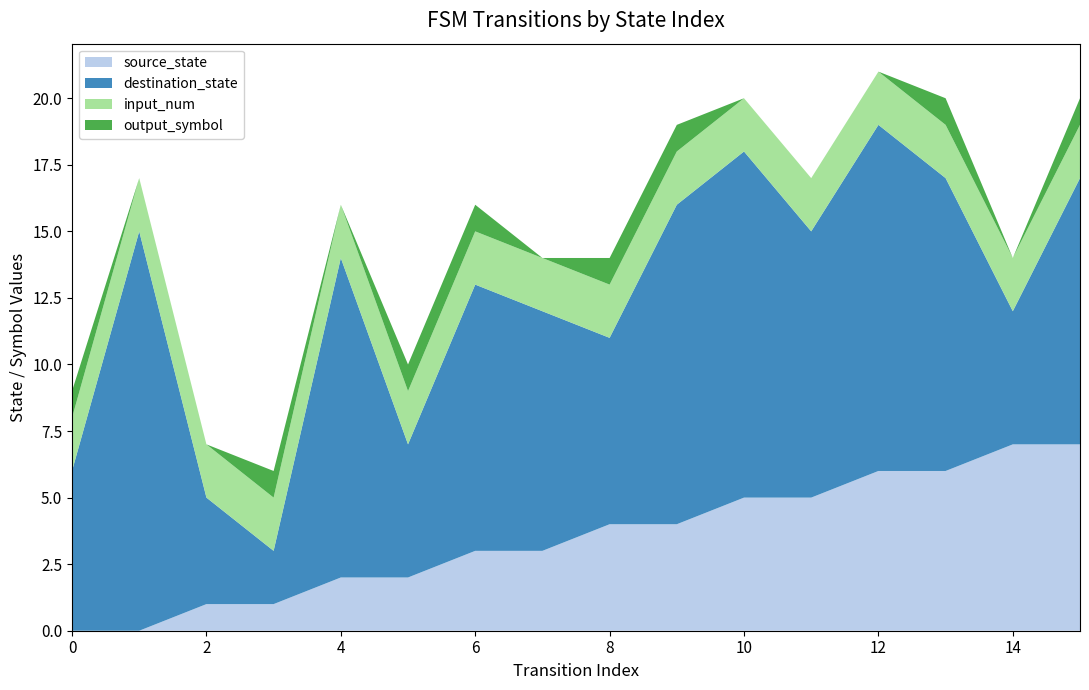

Reading left to right, what are all the values shown in this chart?

source_state: 0=0	1=0	2=1	3=1	4=2	5=2	6=3	7=3	8=4	9=4	10=5	11=5	12=6	13=6	14=7	15=7
destination_state: 0=6	1=15	2=4	3=2	4=12	5=5	6=10	7=9	8=7	9=12	10=13	11=10	12=13	13=11	14=5	15=10
input_num: 0=2	1=2	2=2	3=2	4=2	5=2	6=2	7=2	8=2	9=2	10=2	11=2	12=2	13=2	14=2	15=2
output_symbol: 0=1	1=0	2=0	3=1	4=0	5=1	6=1	7=0	8=1	9=1	10=0	11=0	12=0	13=1	14=0	15=1